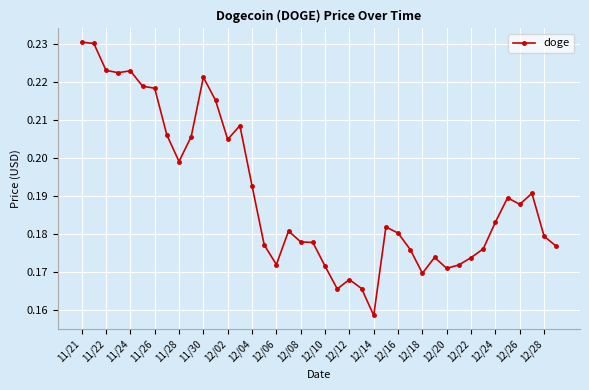

True or false: the data has more than 2 interior local peaks.

True